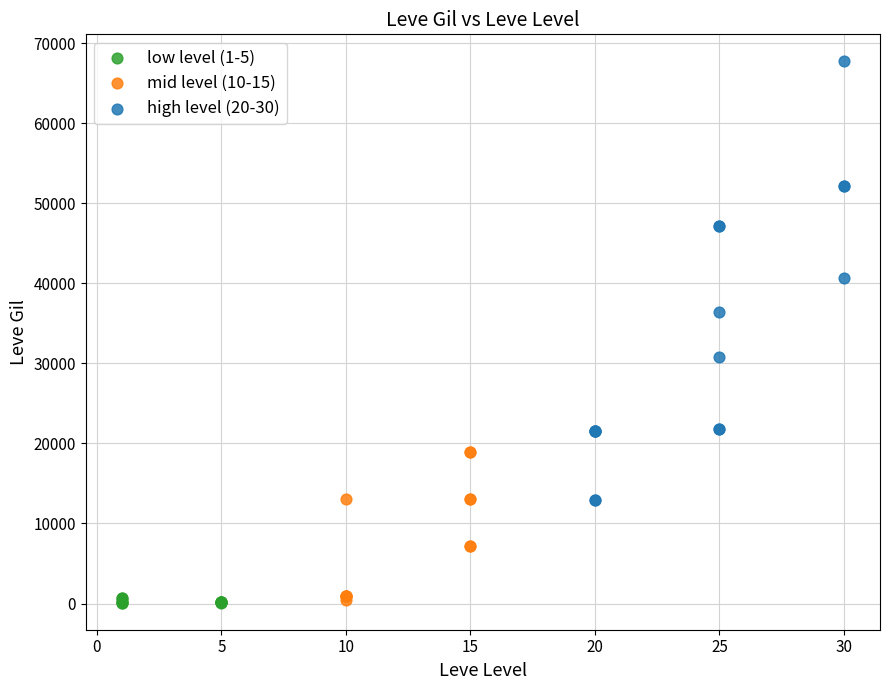

Which series has the widest spread of Y values?

high level (20-30)